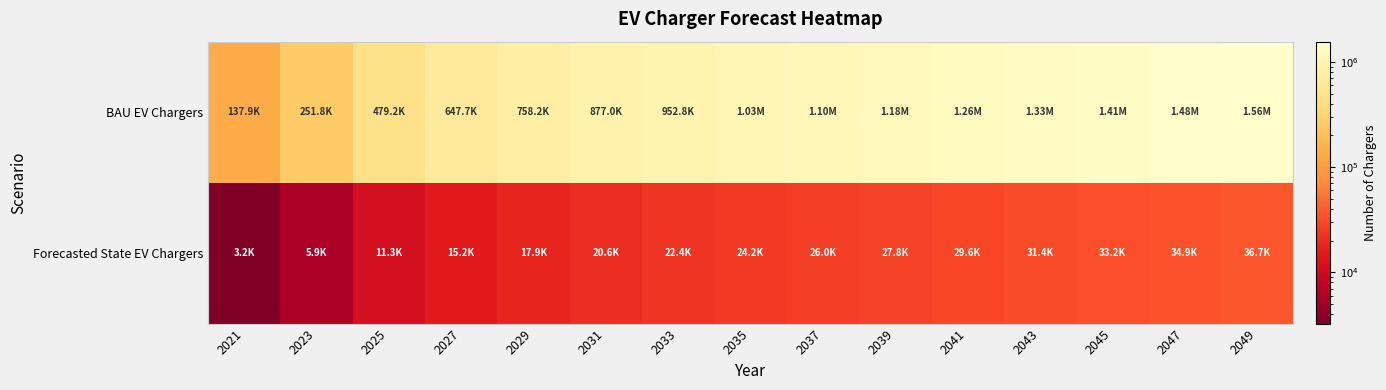

Between 2049 and 2023, which is larger?

2049